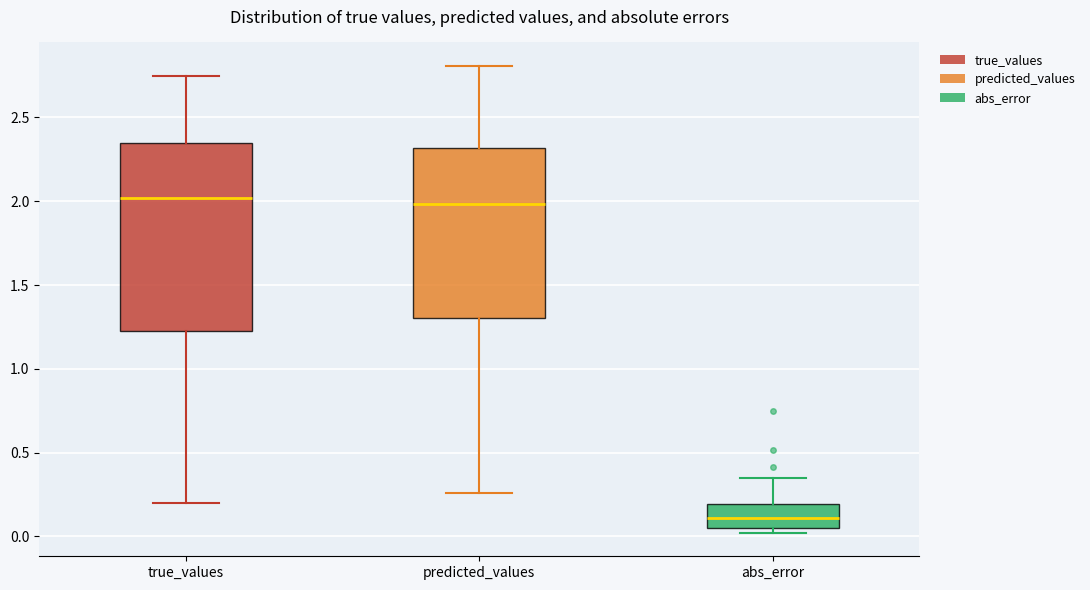

Comparing the boxes themselves (not the whiskers), which one is the tallest?

true_values